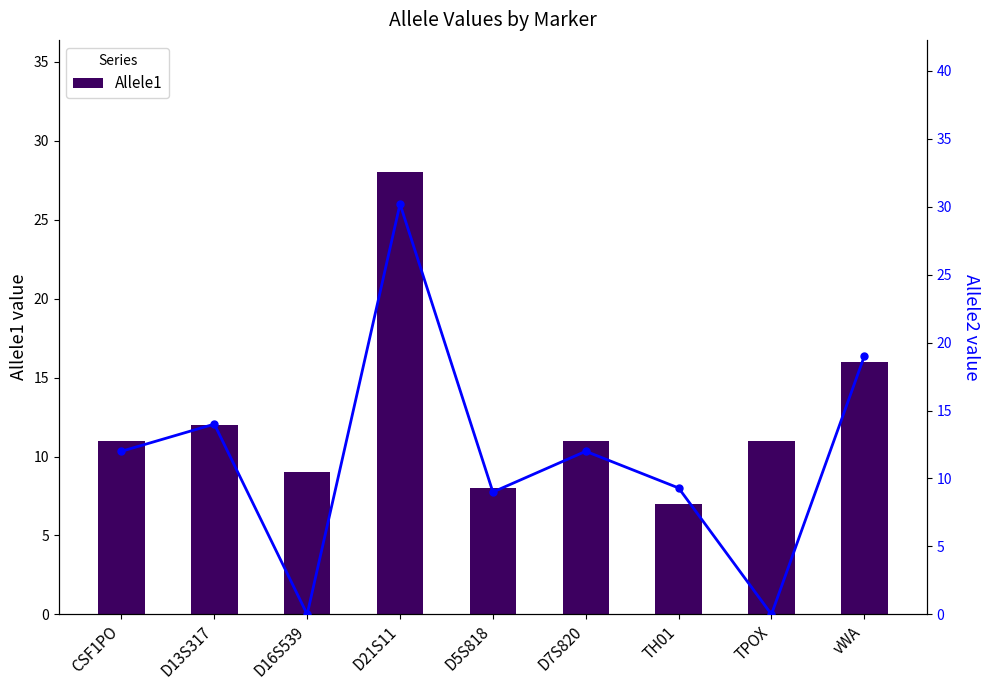

List the series in order of their overall mean, highest first.

Allele1, Allele2